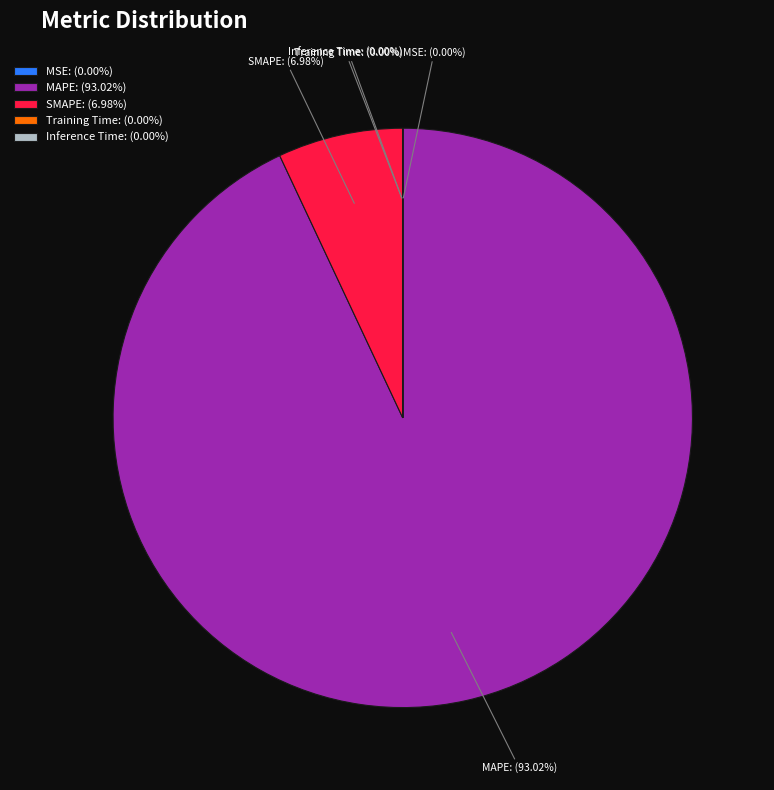

Is SMAPE the majority of the pie?

No